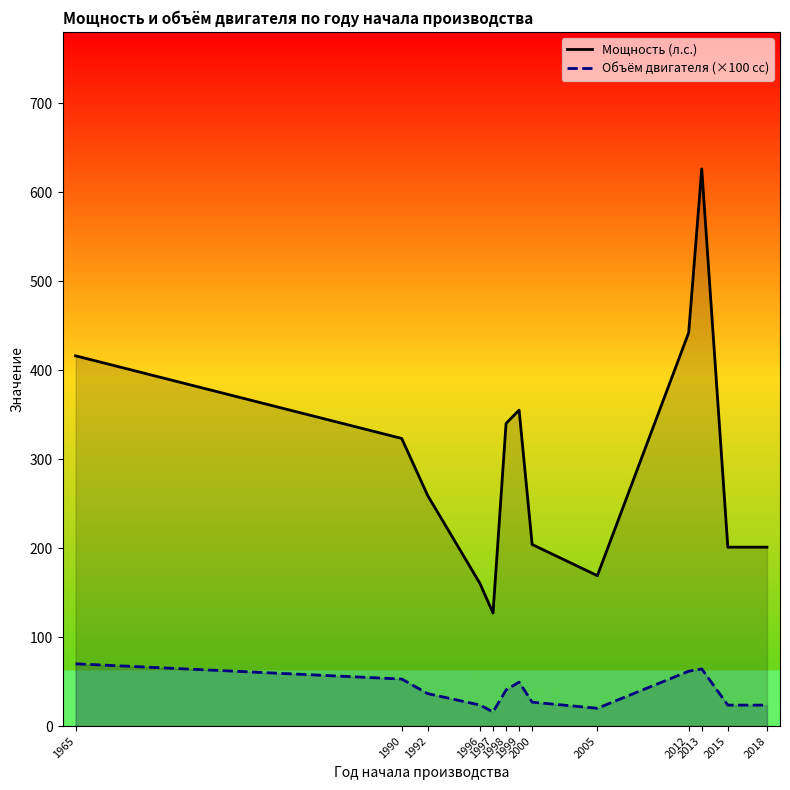

What is the sum of the Объём двигателя (×100 cc) values at 2018 and 1990?

76.4